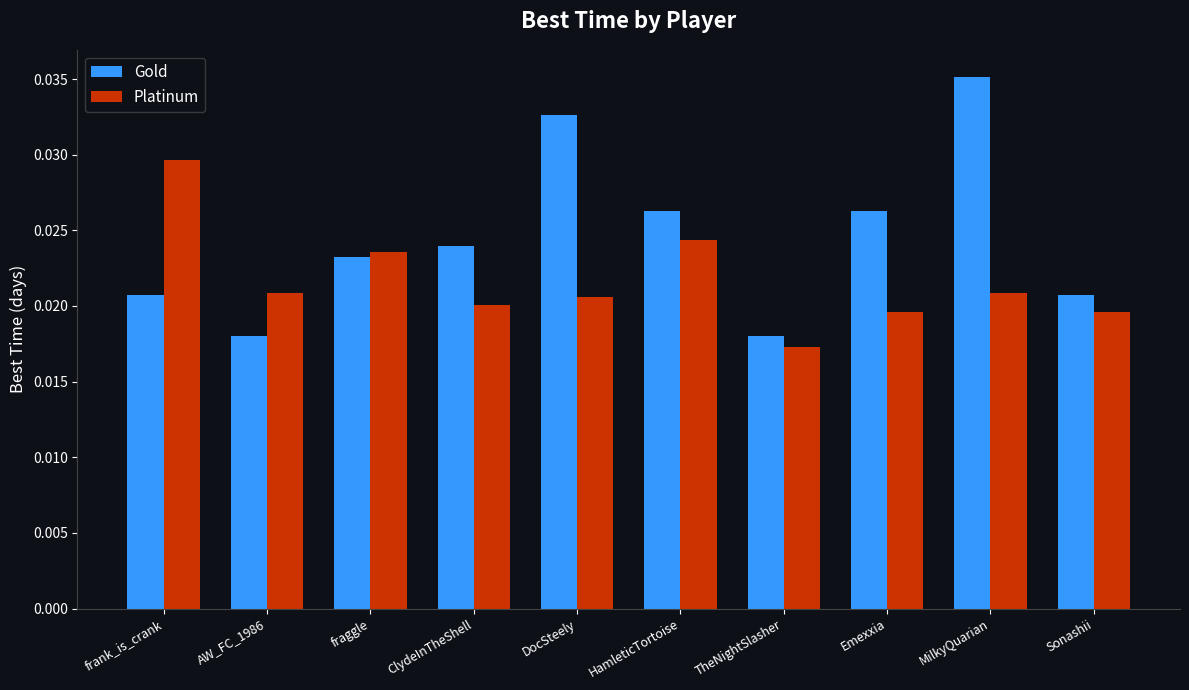

Which series has the largest total across all categories?

Gold